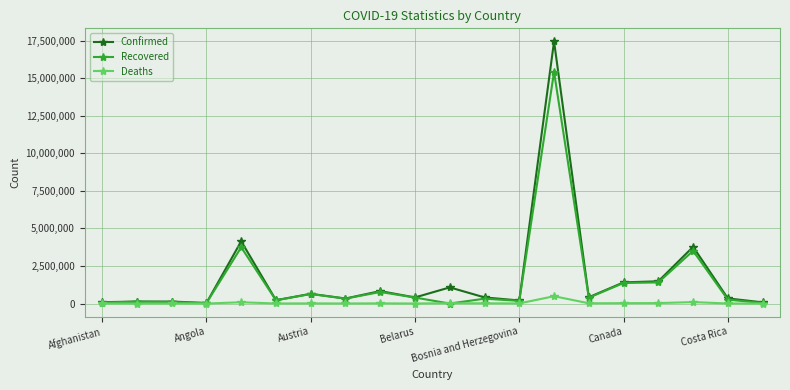

True or false: Confirmed has more than 0 points higher than both neighbors.

True